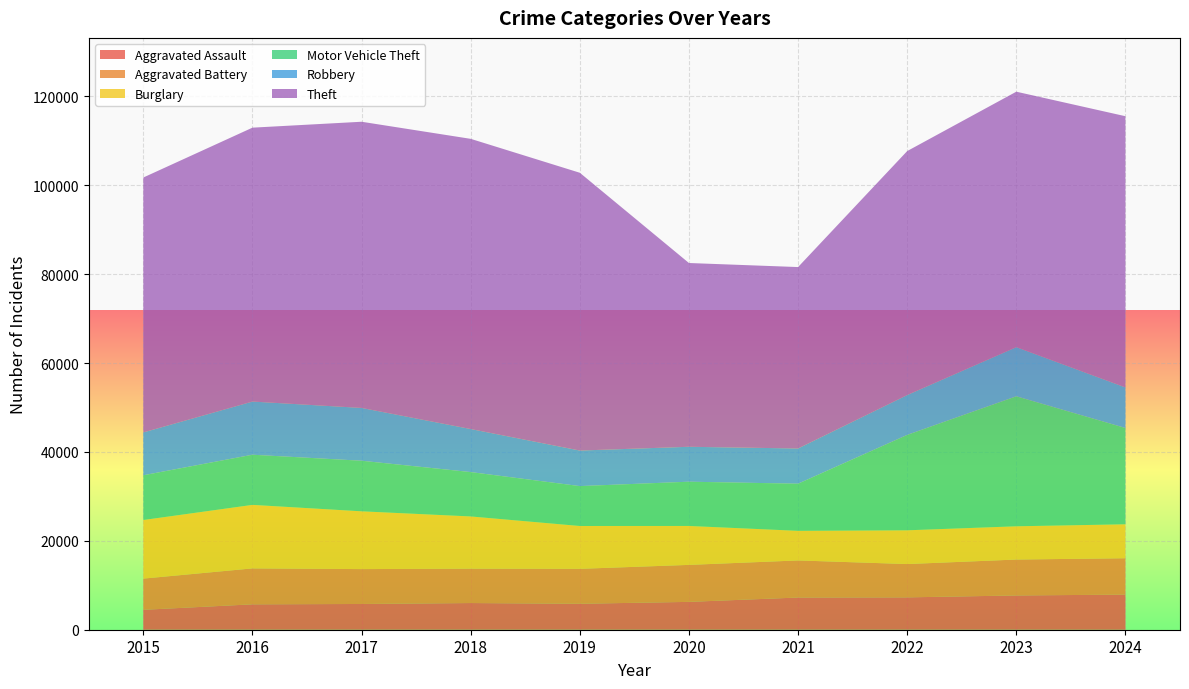

Reading left to right, transcribe all the data shown in this chart.

Aggravated Assault: 4480	5713	5793	6002	5841	6265	7242	7280	7711	7899
Aggravated Battery: 7019	8085	7845	7735	7858	8321	8346	7493	8078	8184
Burglary: 13184	14289	13001	11747	9638	8758	6661	7594	7480	7639
Motor Vehicle Theft: 10068	11285	11380	9985	8978	9959	10605	21466	29252	21664
Robbery: 9638	11960	11880	9681	7995	7855	7920	8964	11052	9124
Theft: 57352	61623	64386	65290	62497	41345	40819	54891	57474	61019